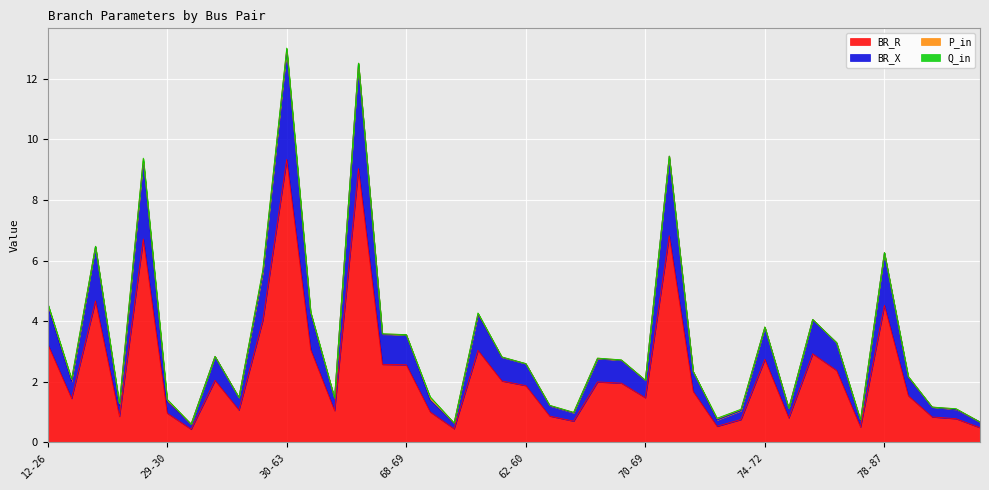

At 84-82, list the series in order from largest to smallest.

BR_X, BR_R